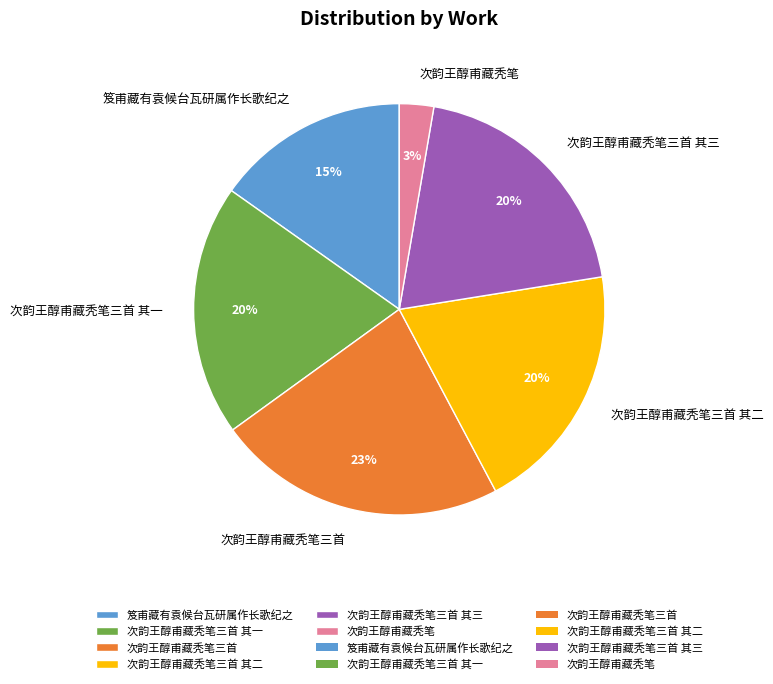

Combined, do 次韵王醇甫藏秃笔三首 and 次韵王醇甫藏秃笔三首 其一 account for over 50%?

No